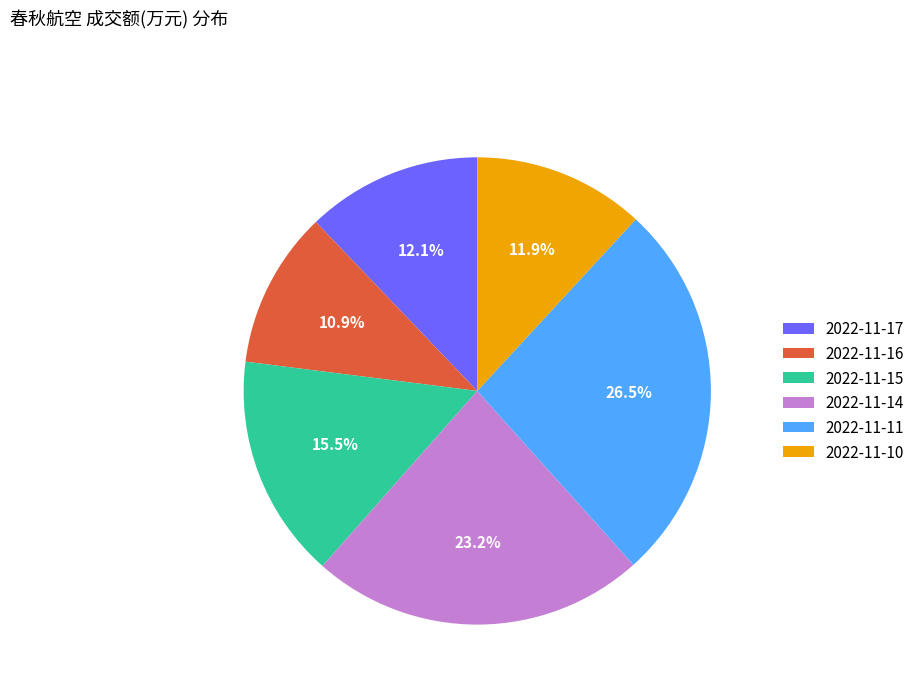

Does any single category account for the majority?

No